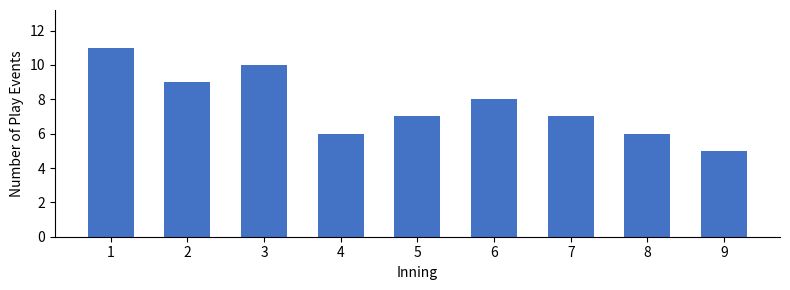

How many categories are shown in the chart?

9